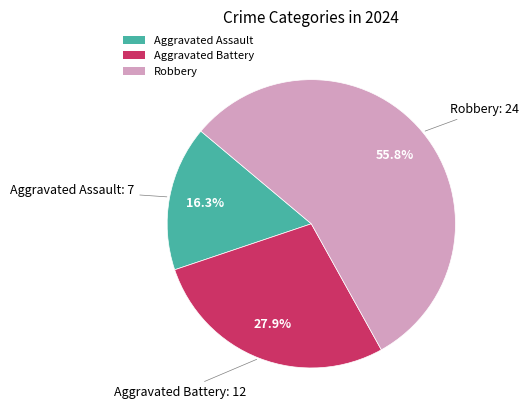

How many segments does this pie chart have?

3